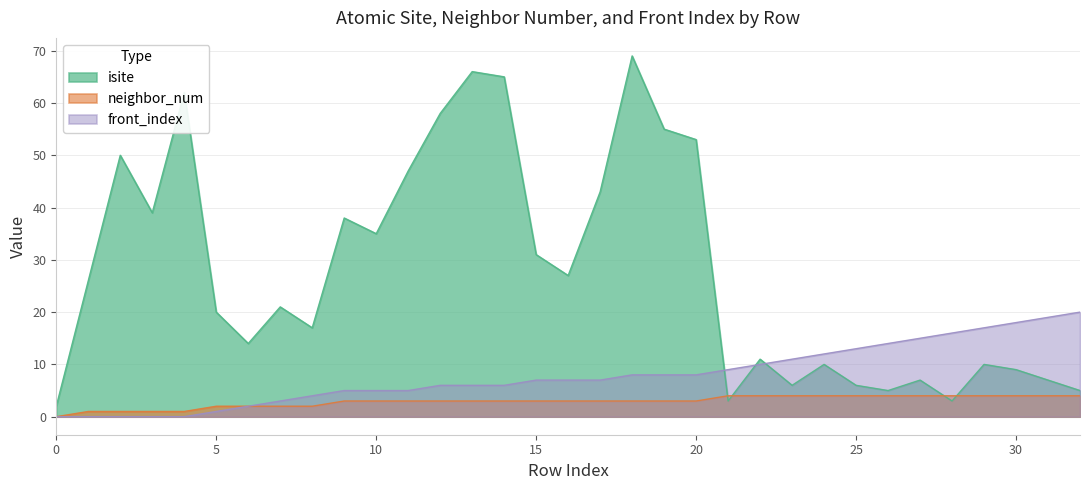

How many intersections are there between isite and front_index?

3